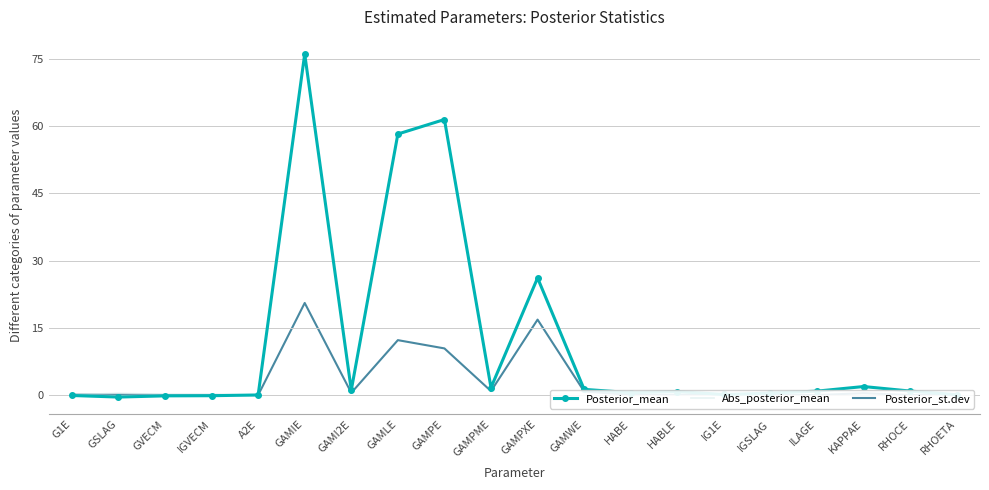

Which series has the widest spread of values?

Posterior_mean